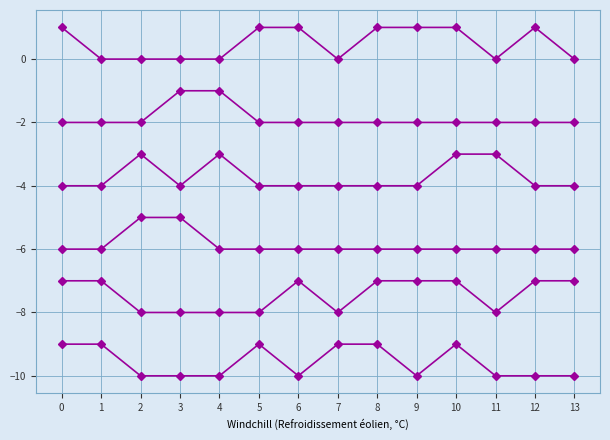

How many categories are shown in the chart?

14